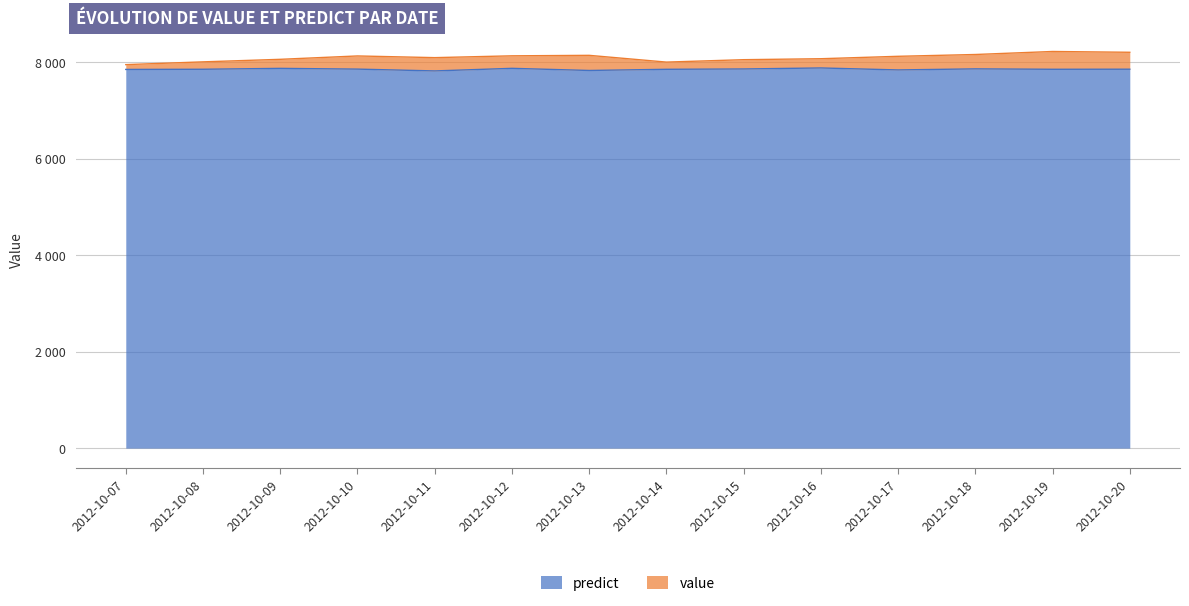

True or false: value and predict intersect in this chart.

False